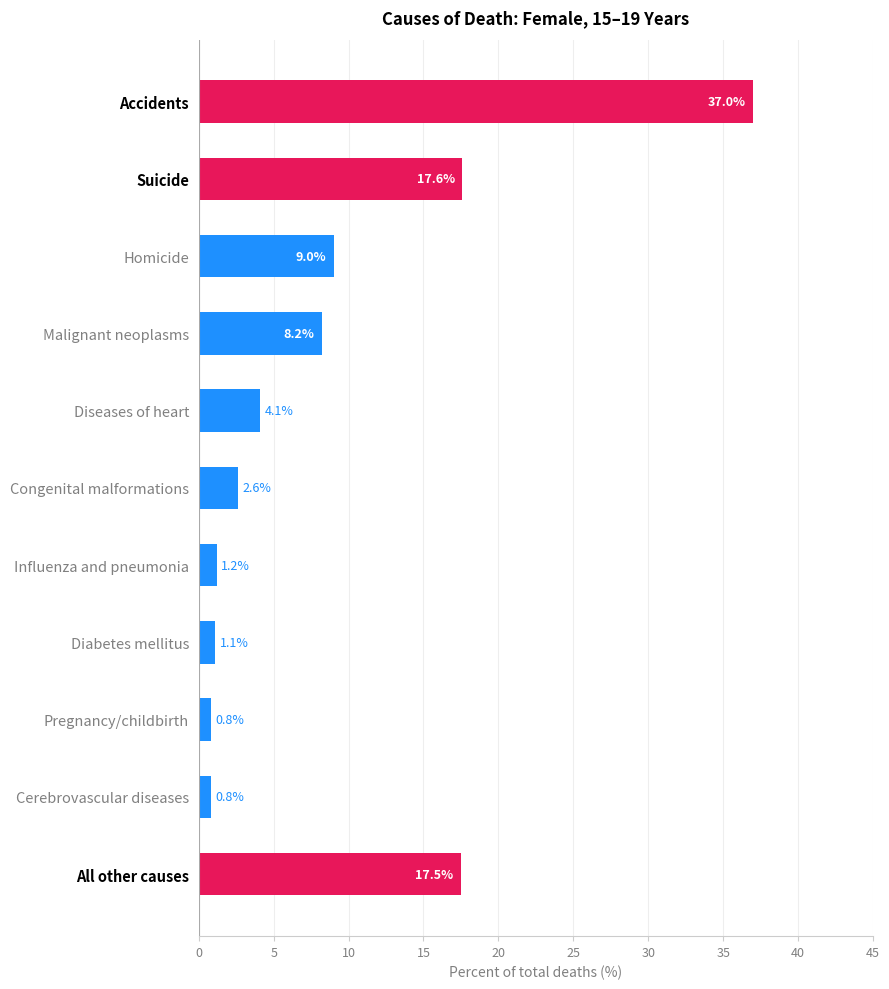

What is the difference between the second highest and minimum values?

16.8